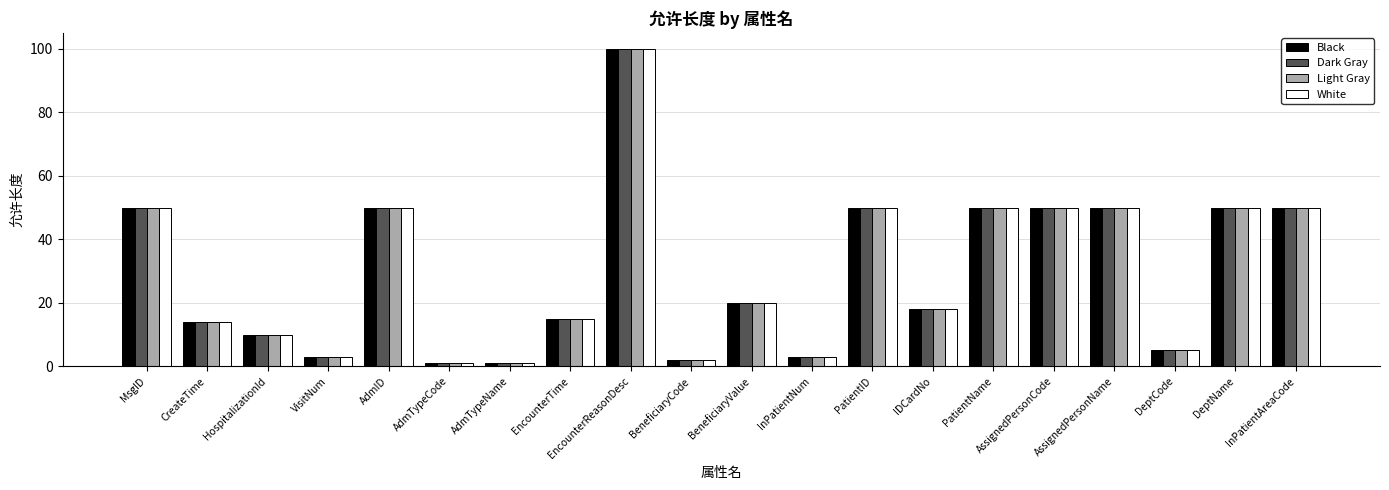

True or false: White has a value of 50 at AdmID.

True